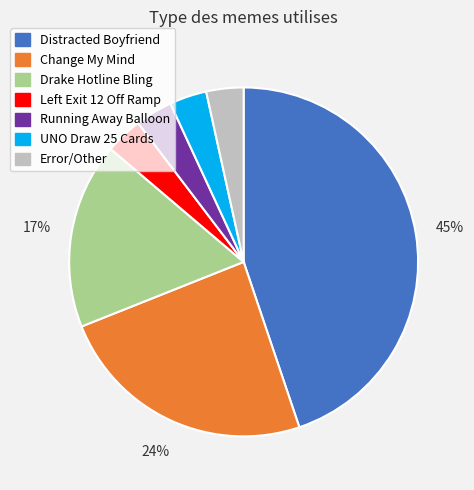

Combined, do Distracted Boyfriend and Error/Other account for over 50%?

No